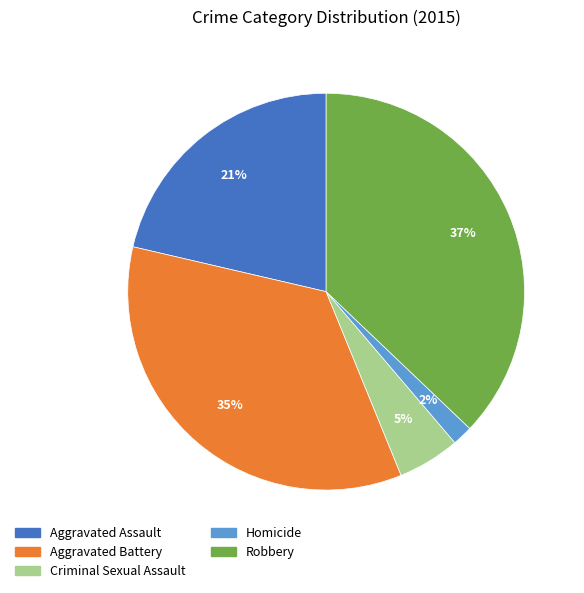

To the nearest percent, what percentage of the pie is Homicide?

2%